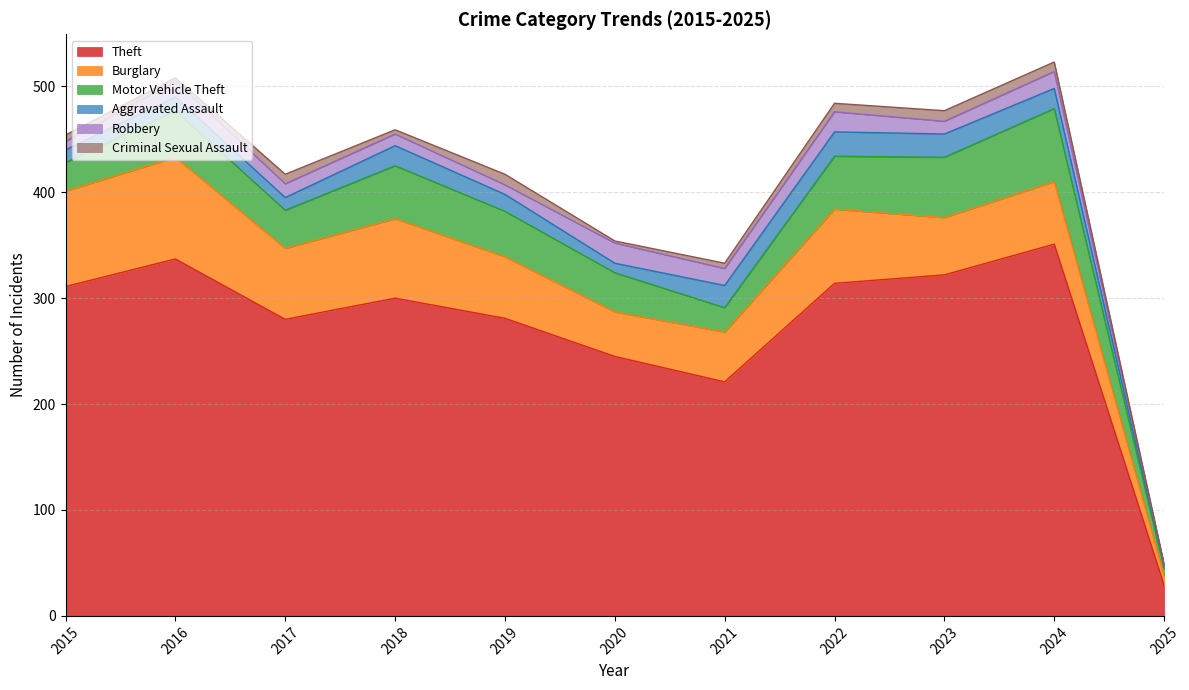

True or false: Aggravated Assault has a value of 19 at 2018.

True